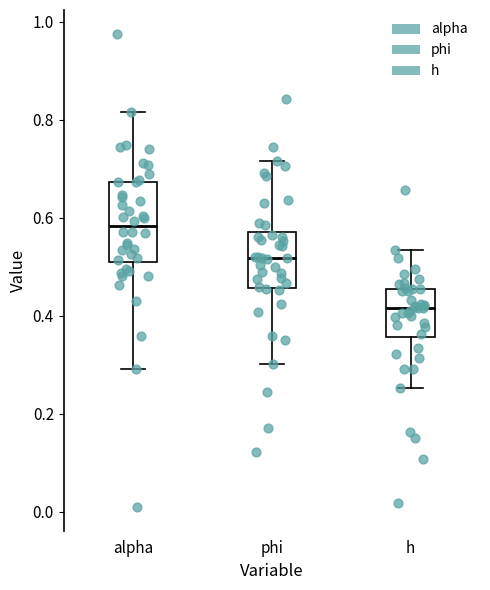

Which box has the highest median line?

alpha